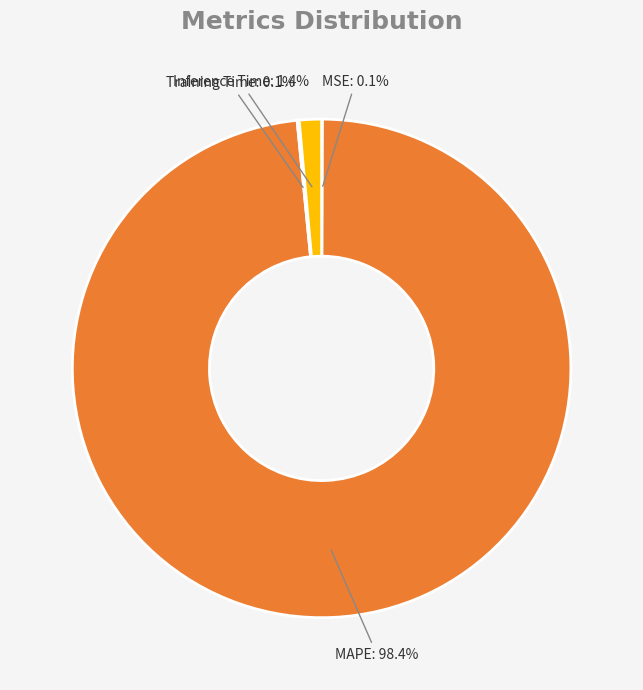

Which slice is the largest?

MAPE